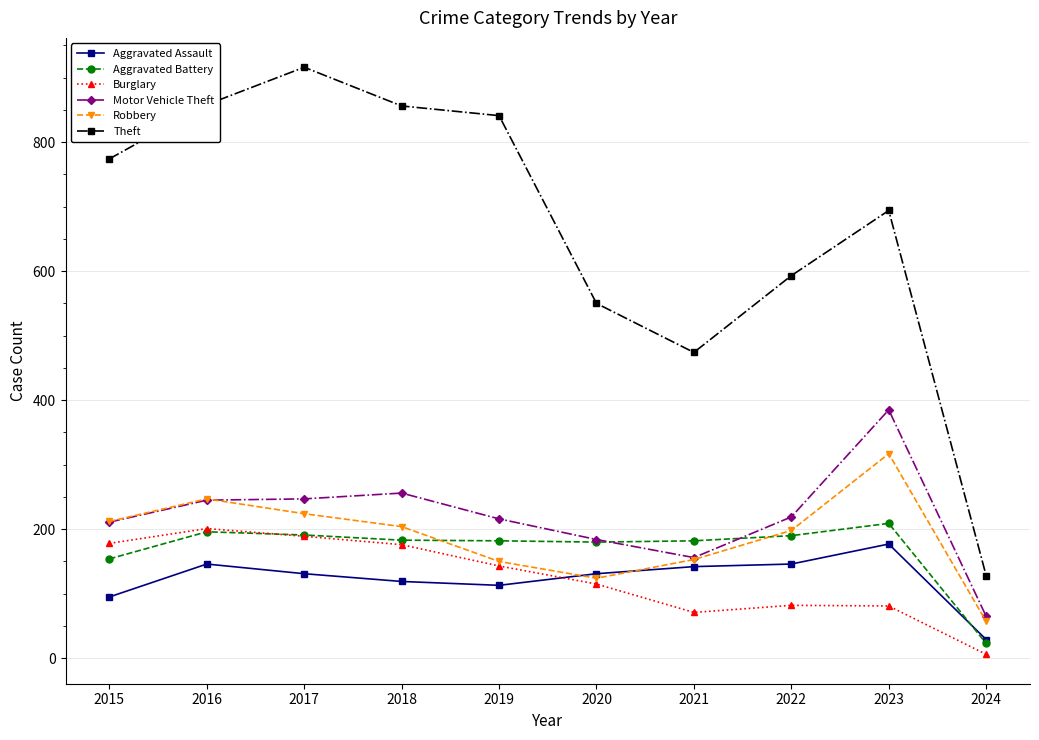

Between 2017 and 2018, which series saw the biggest shift?

Theft